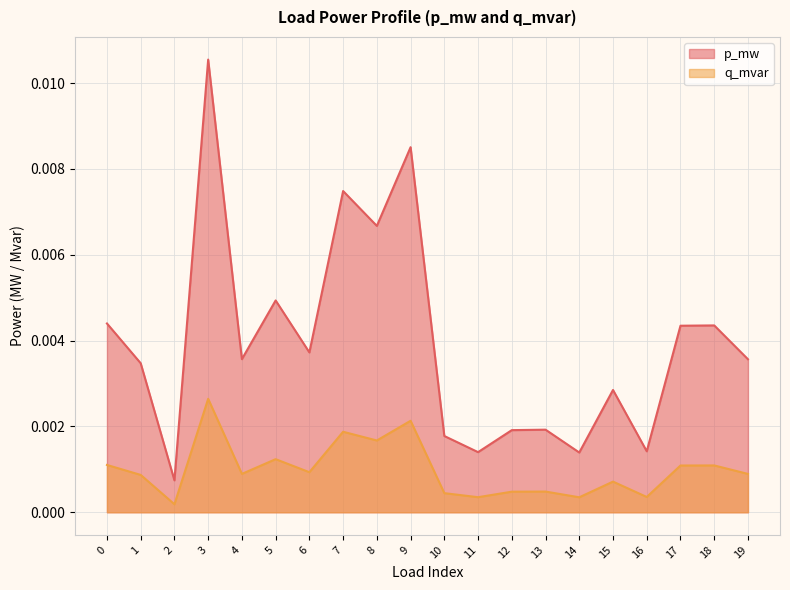

Rank the series by their maximum value, from highest to lowest.

p_mw, q_mvar